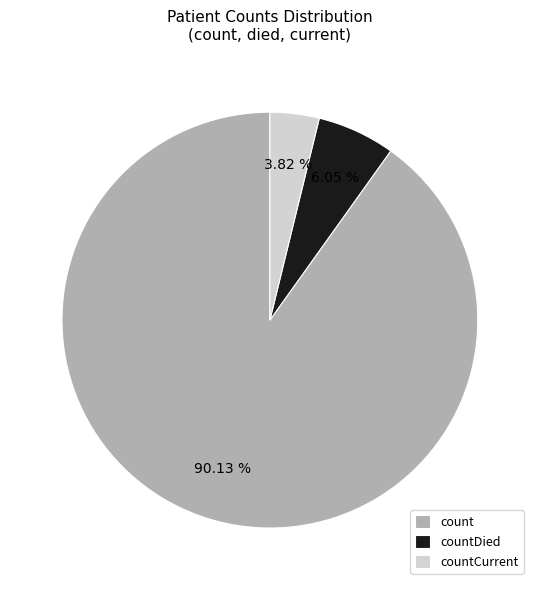

What is the largest slice in the pie chart?

count